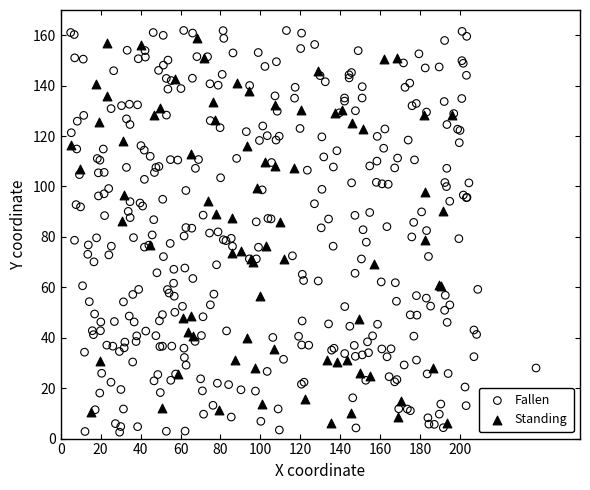

Which series has the widest spread of Y values?

Fallen